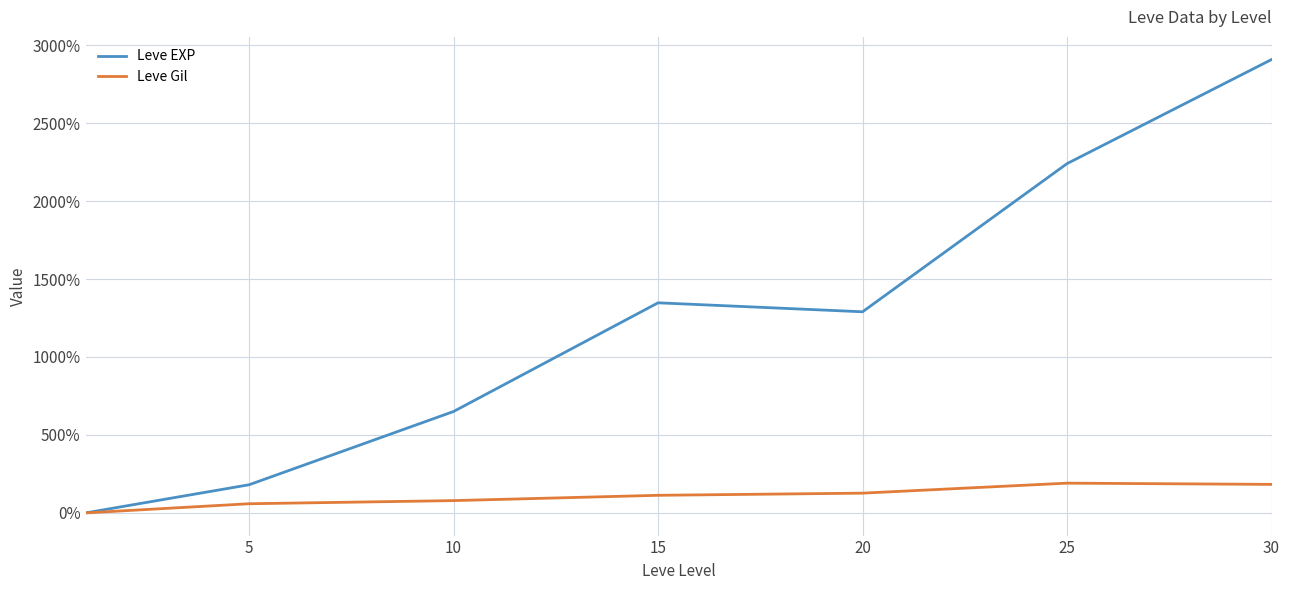

What is the maximum value for Leve Gil?

190.9